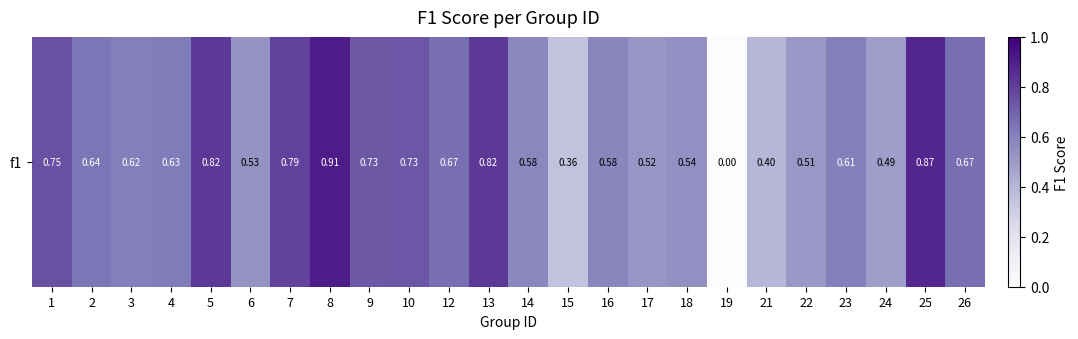

What is the average value?

0.6